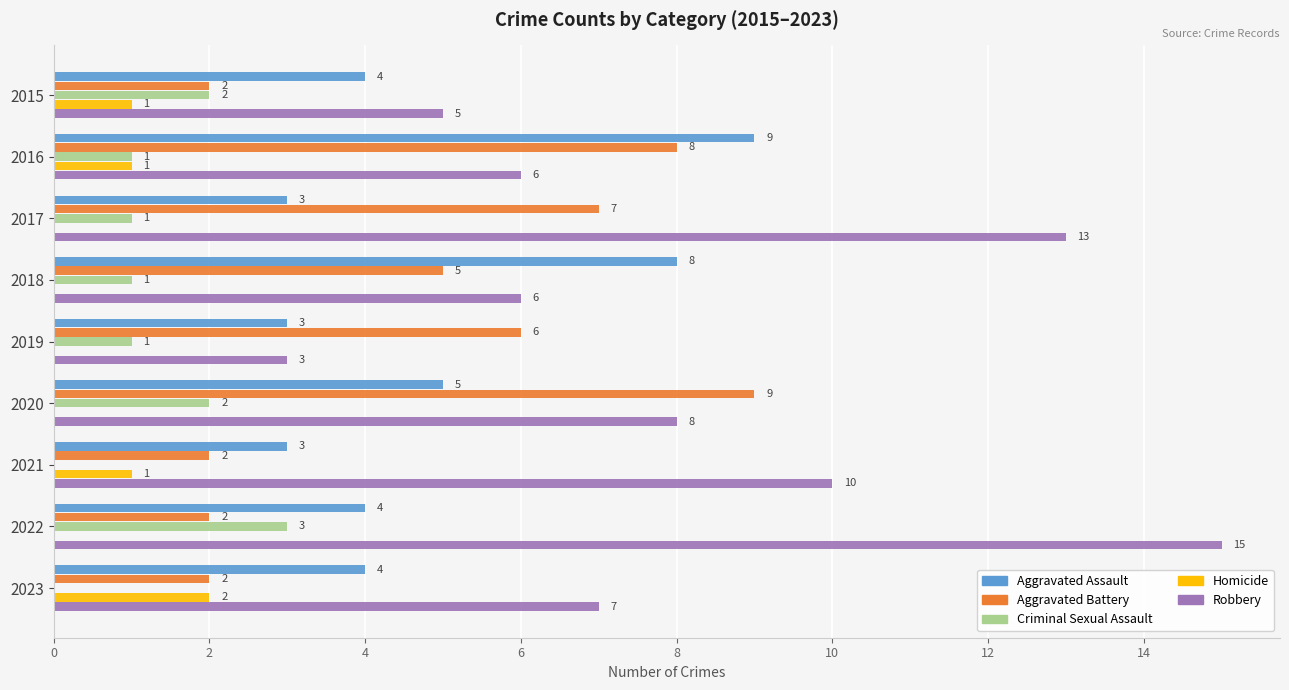

What is the sum of all Aggravated Battery values?

43